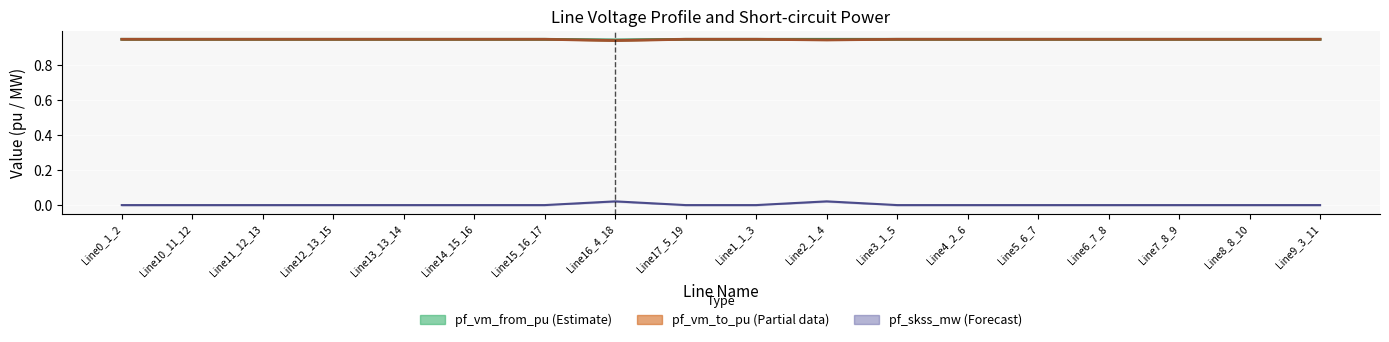

Between Line11_12_13 and Line4_2_6, which series saw the biggest shift?

pf_vm_to_pu